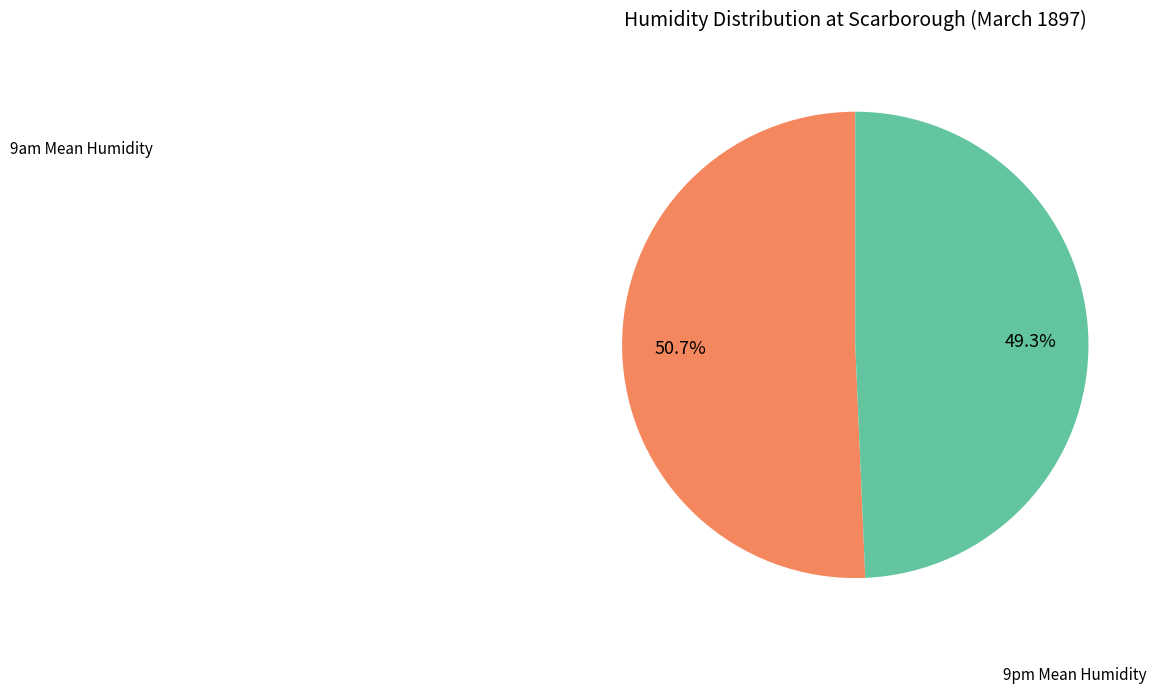

Is there any slice that represents more than half of the pie?

Yes